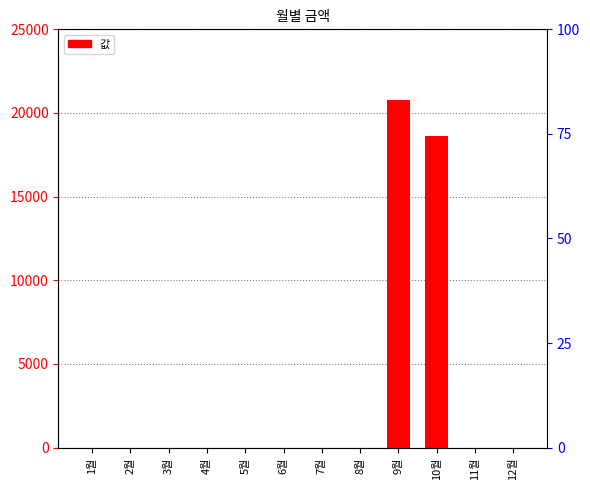

How many bars are there in total?

12